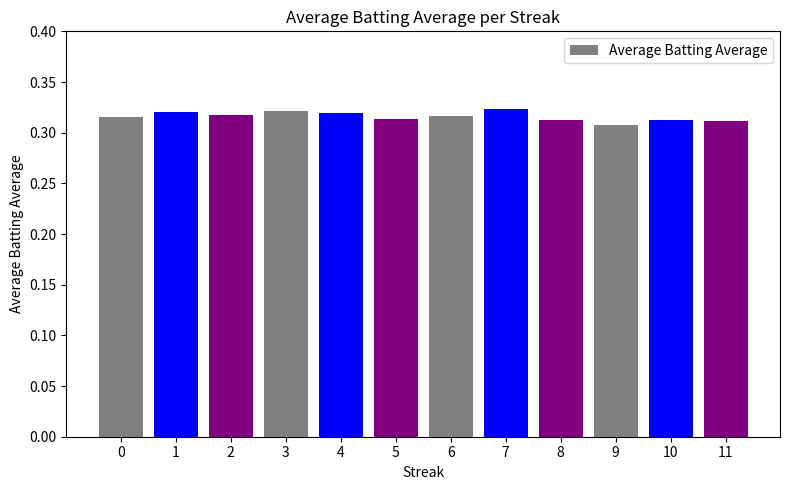

Which category has the lowest value across all series?

9